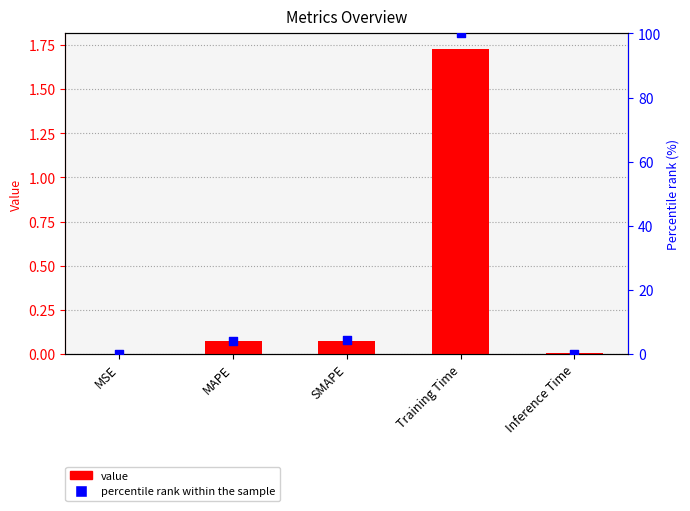

Which series has the largest total across all categories?

percentile rank within the sample